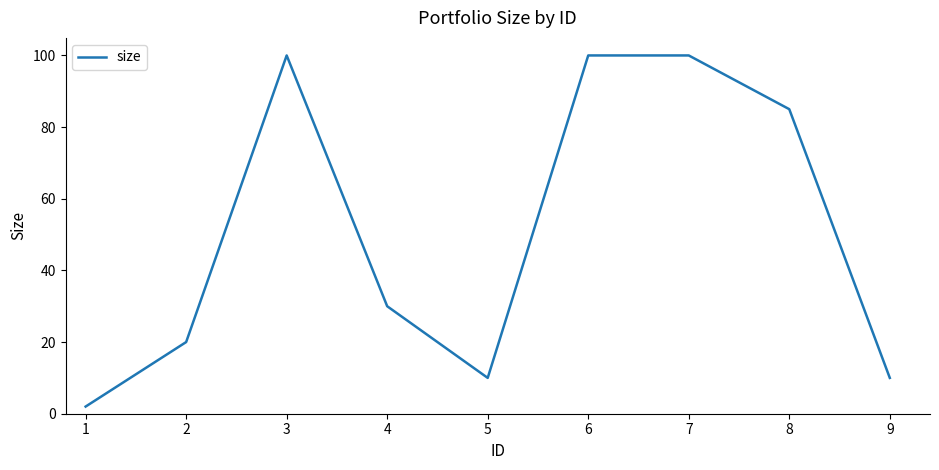

At which category does the data reach its first local valley?

5